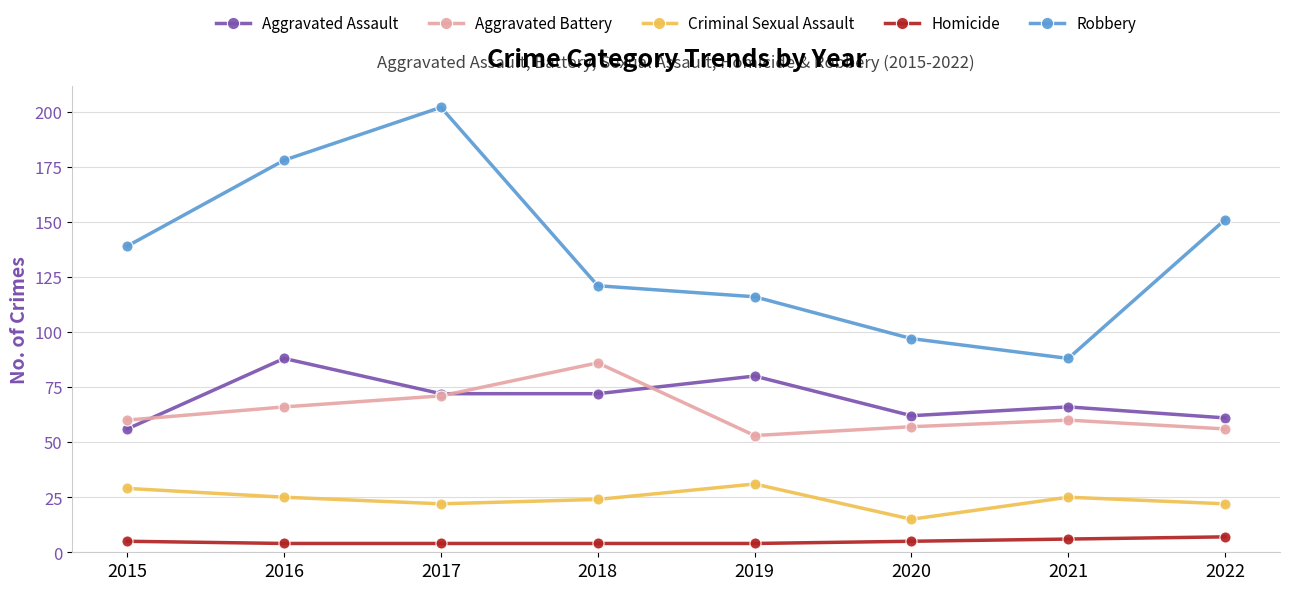

Reading left to right, extract all data points from this chart.

Aggravated Assault: 2015=56	2016=88	2017=72	2018=72	2019=80	2020=62	2021=66	2022=61
Aggravated Battery: 2015=60	2016=66	2017=71	2018=86	2019=53	2020=57	2021=60	2022=56
Criminal Sexual Assault: 2015=29	2016=25	2017=22	2018=24	2019=31	2020=15	2021=25	2022=22
Homicide: 2015=5	2016=4	2017=4	2018=4	2019=4	2020=5	2021=6	2022=7
Robbery: 2015=139	2016=178	2017=202	2018=121	2019=116	2020=97	2021=88	2022=151